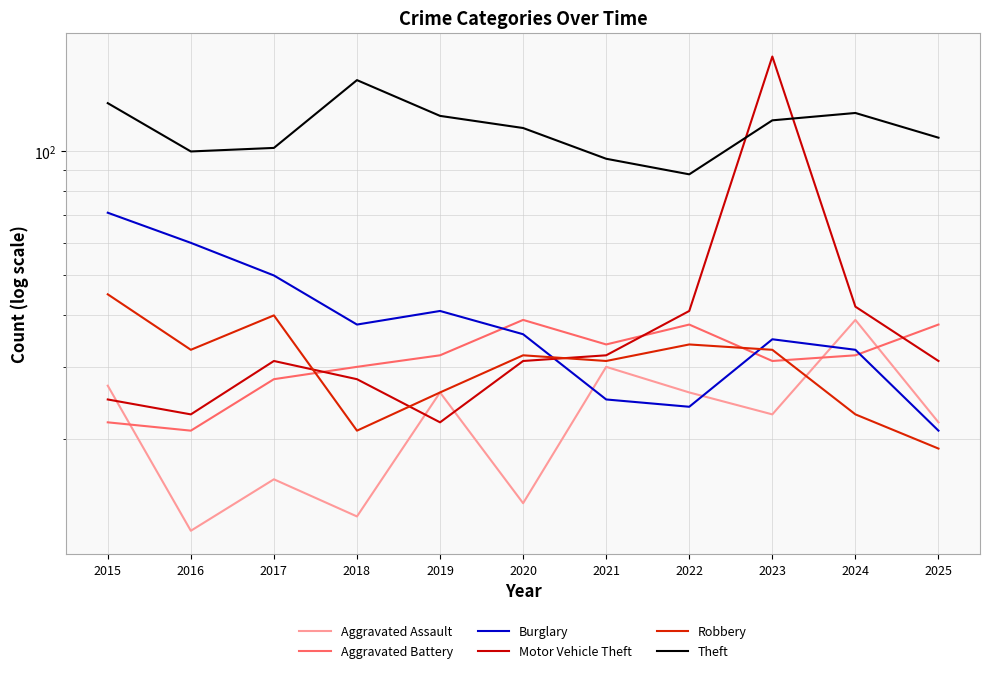

Does the chart display data point markers on the line(s)?

No